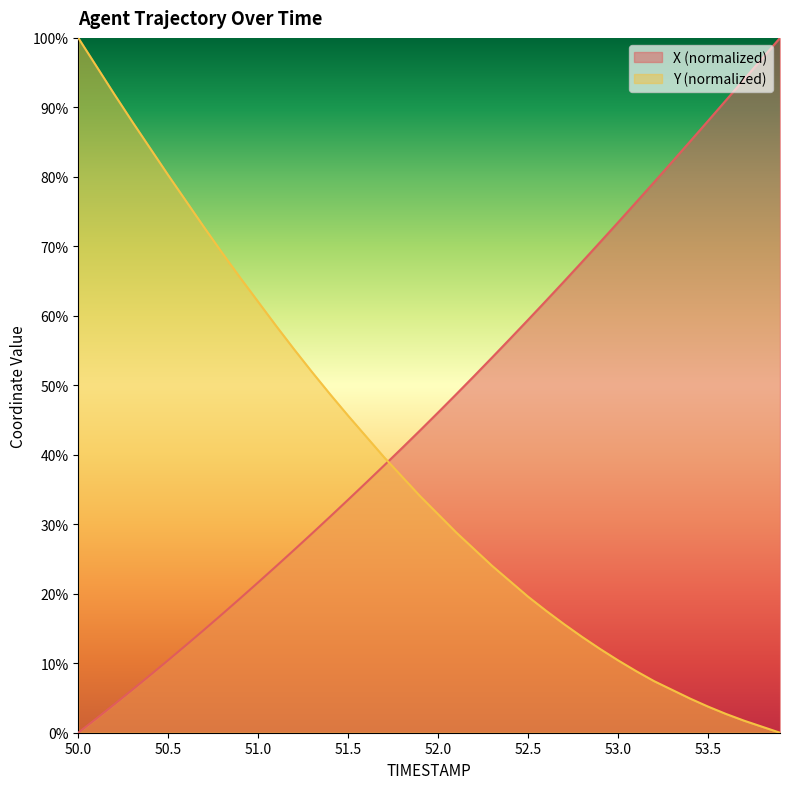

What is the approximate value of Y at 52.4?

21.8